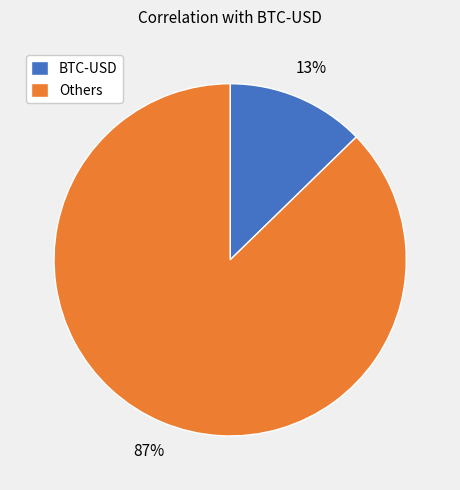

Is the sum of Others and BTC-USD greater than half?

Yes